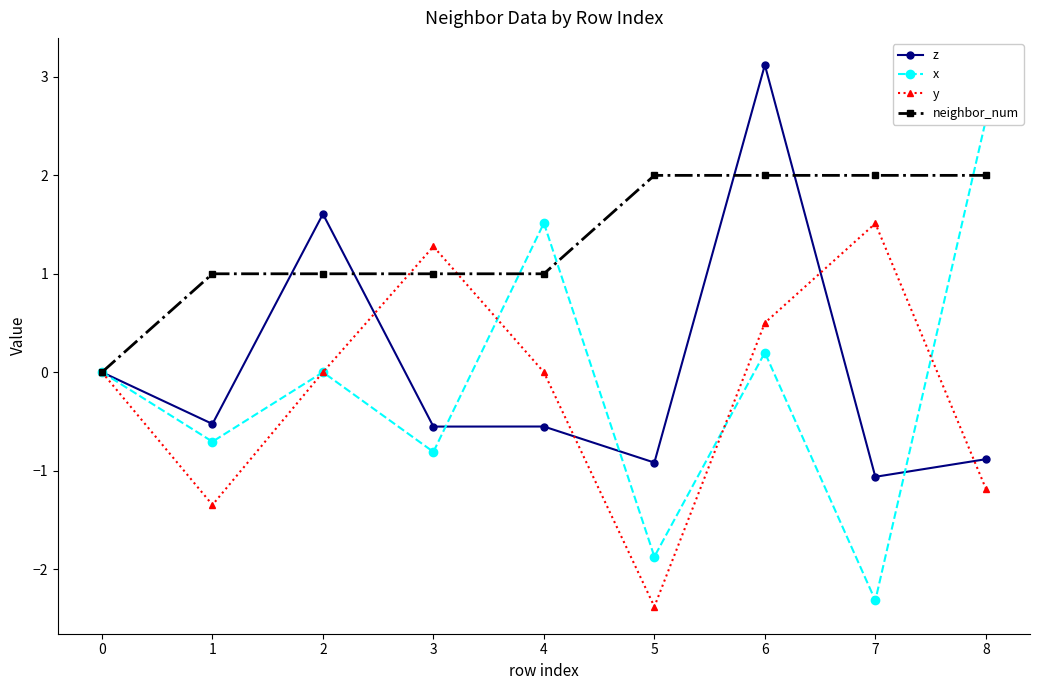

List the series in order of their peak value, lowest first.

y, neighbor_num, x, z